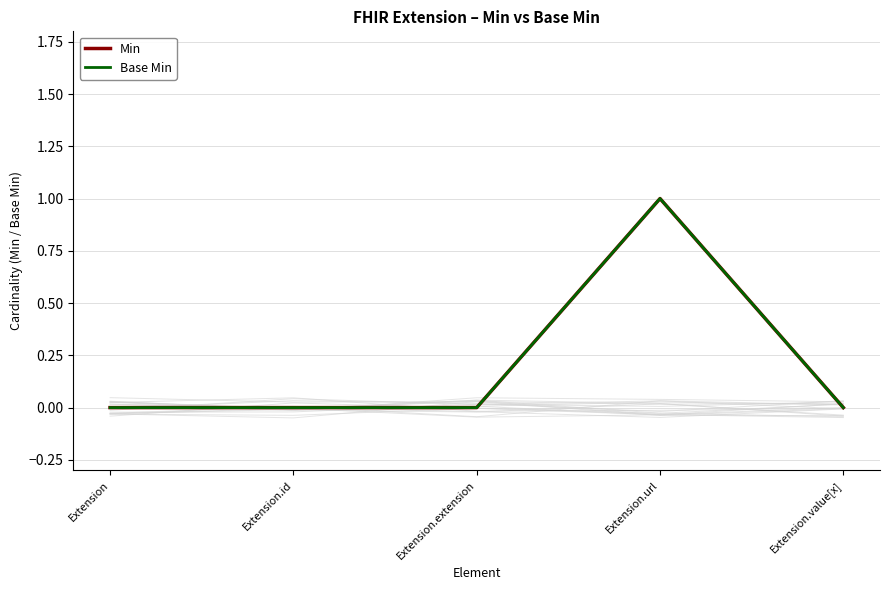

Which series changed the most between Extension and Extension.id?

Min